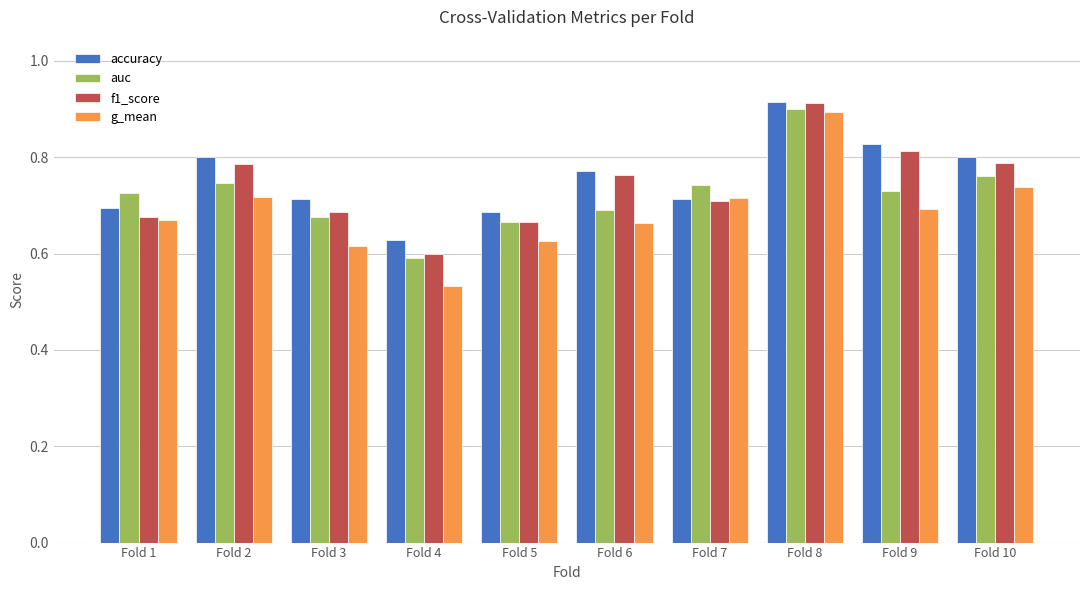

Which series changed the most between Fold 2 and Fold 5?

f1_score